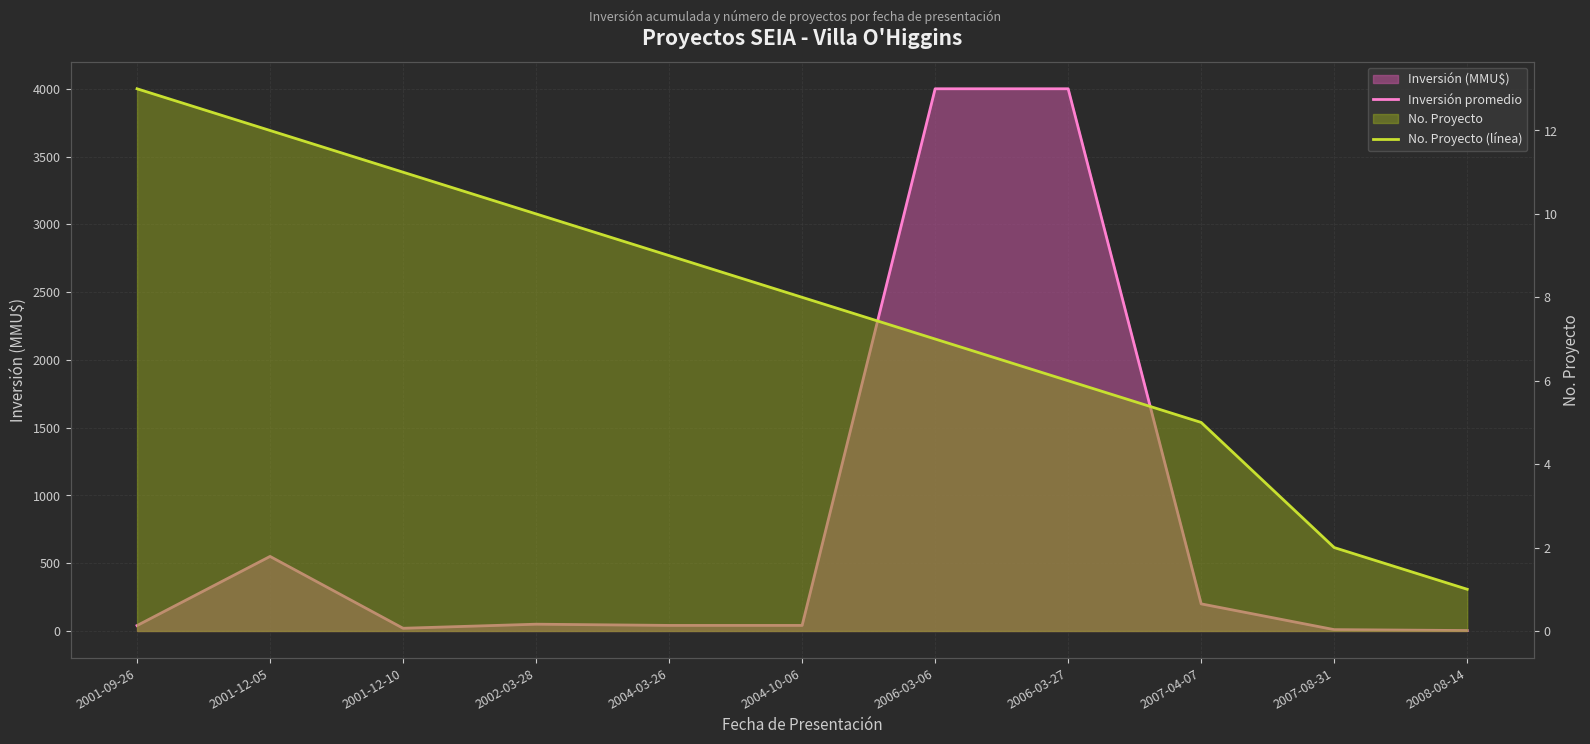

What is the label of the 4th point from the left?

2002-03-28